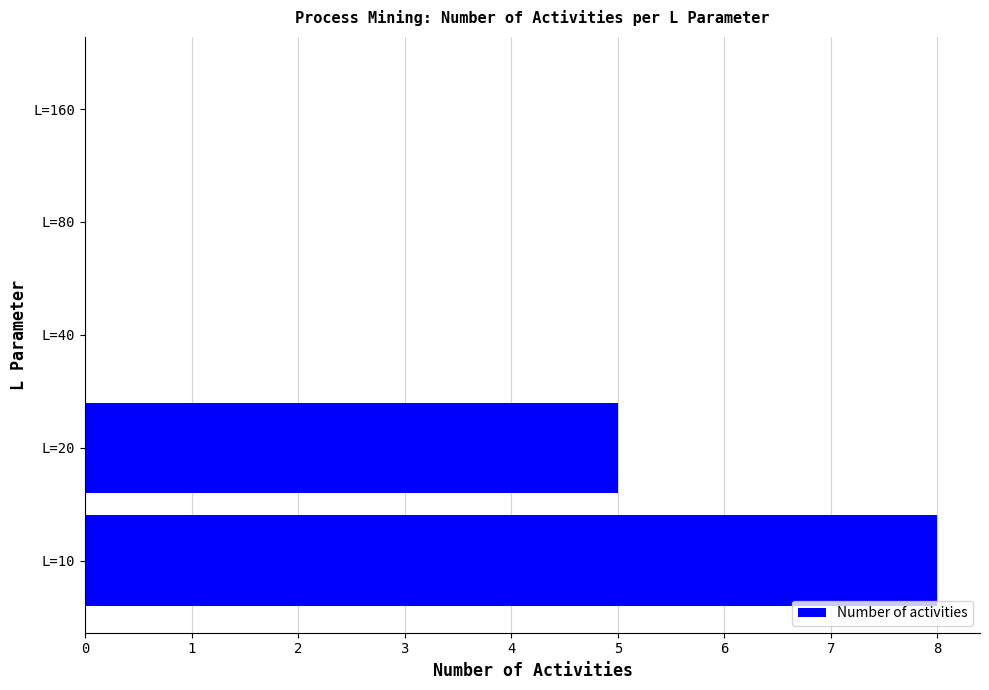

How many data points does each series have?

5